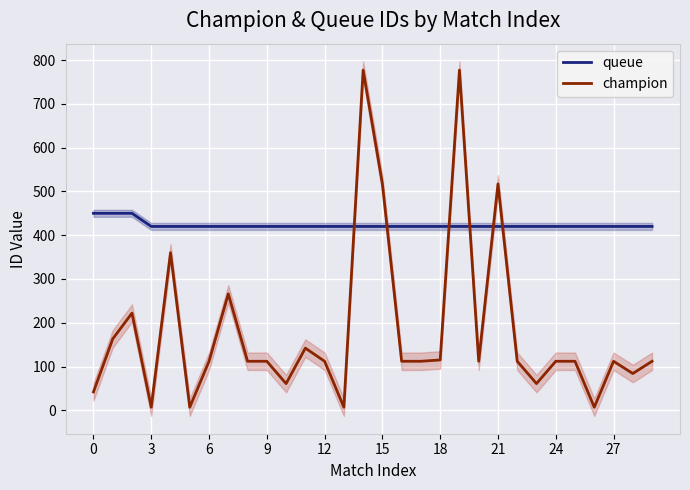

How many distinct data groups are displayed?

2